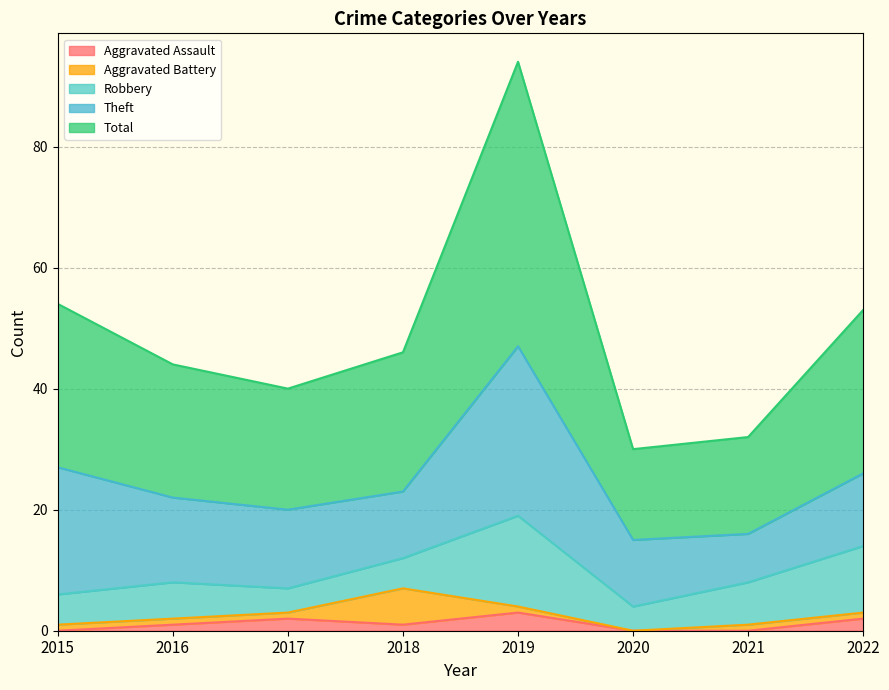

Does the chart have visible grid lines?

Yes